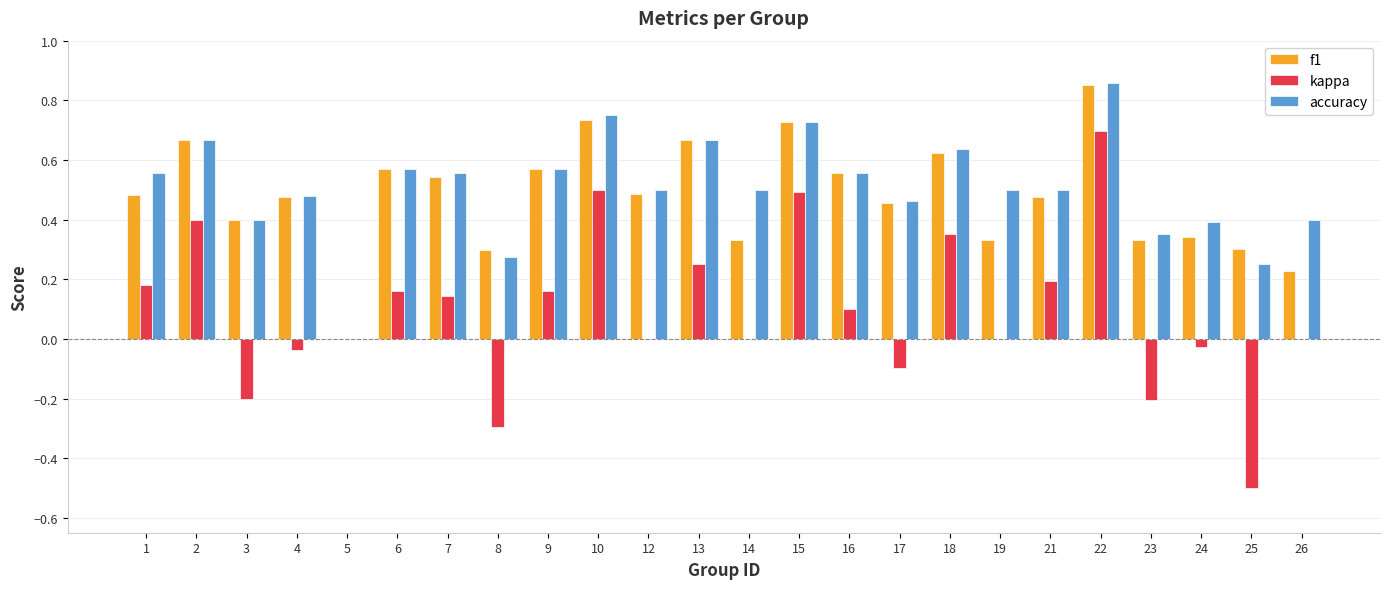

What is the sum of all f1 values?

11.4